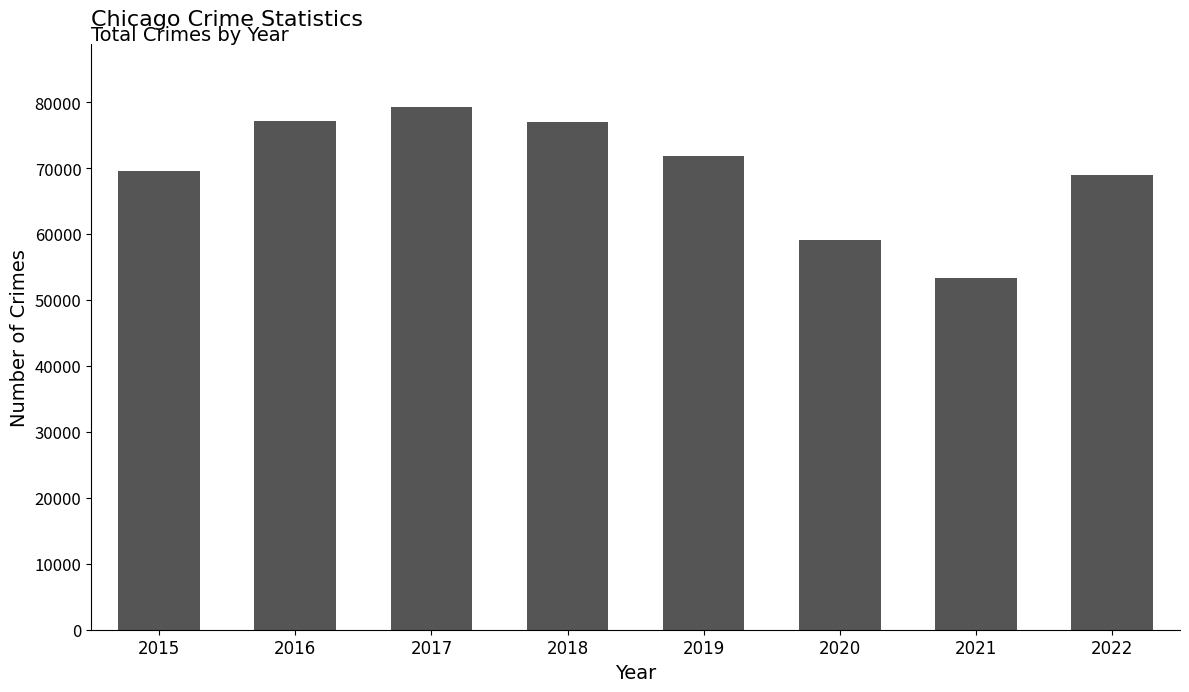

What is the smallest value displayed?

53421